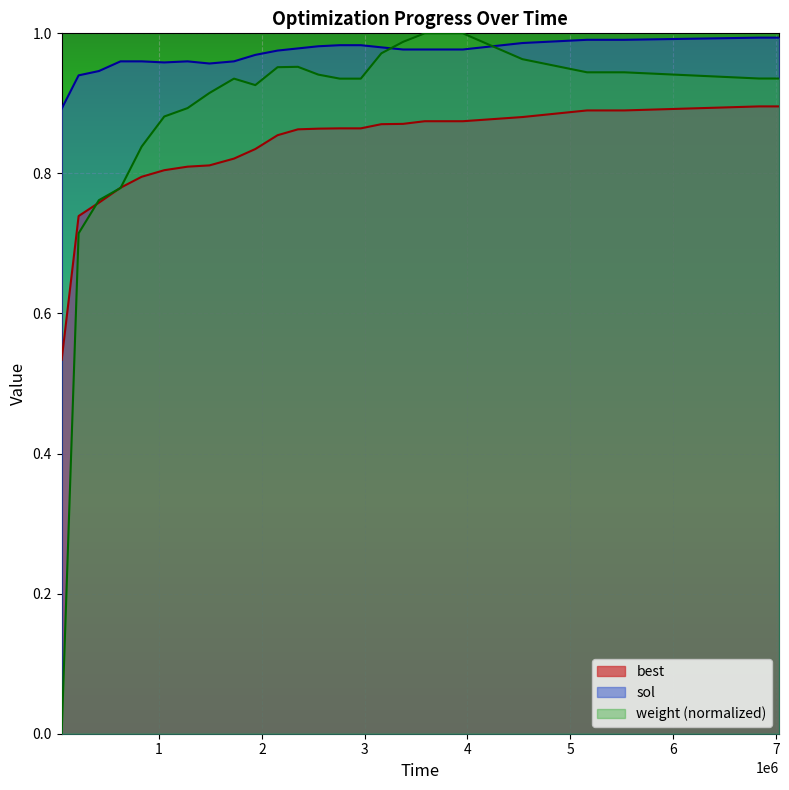

Rank the series by their average value, from highest to lowest.

sol, weight (normalized), best